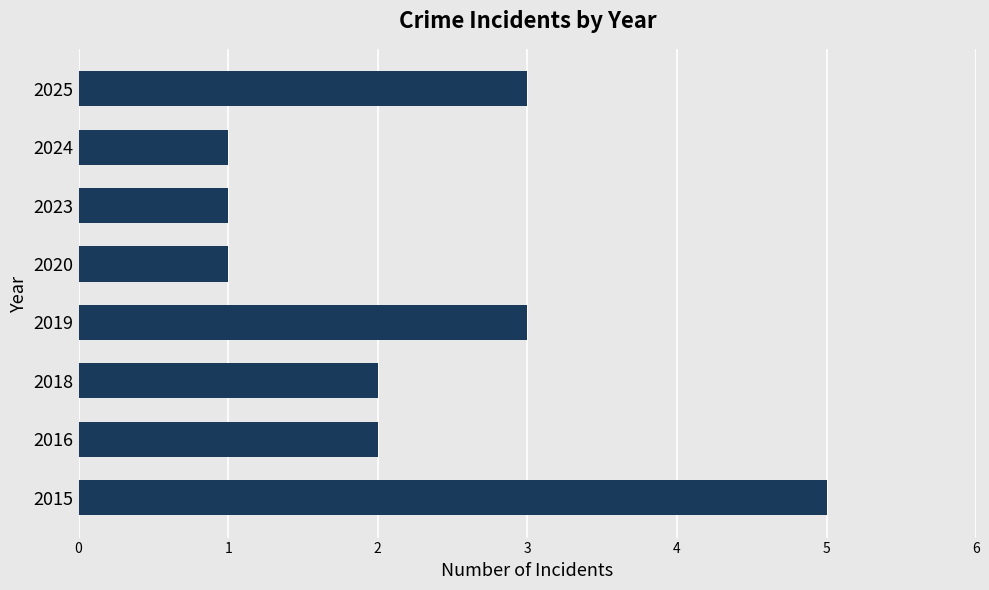

Between 2016 and 2015, which is larger?

2015